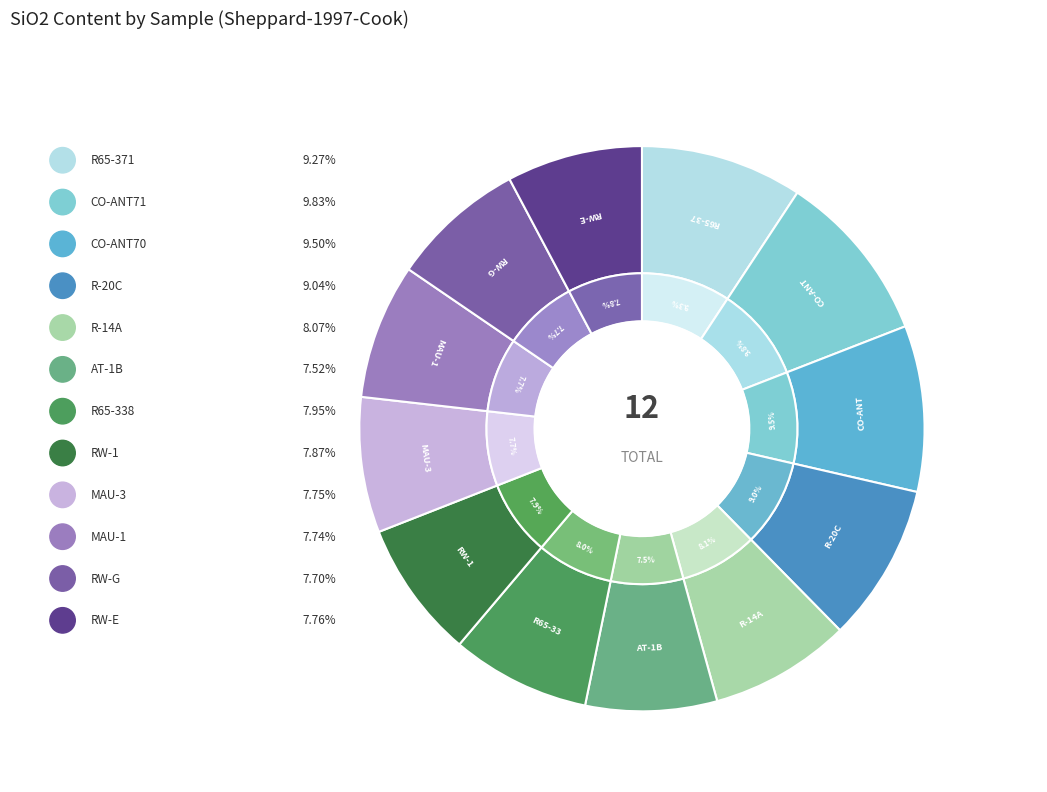

What portion of the pie excludes MAU-1?

92.3%